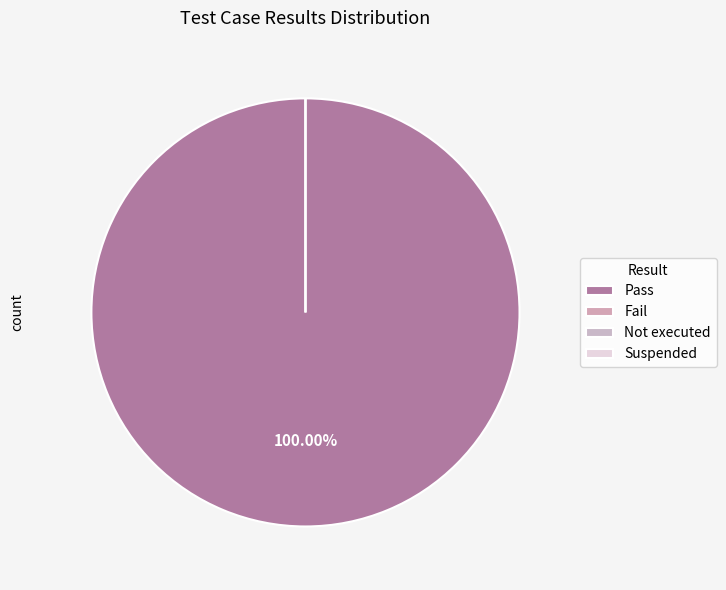

Which slice is the largest?

Pass